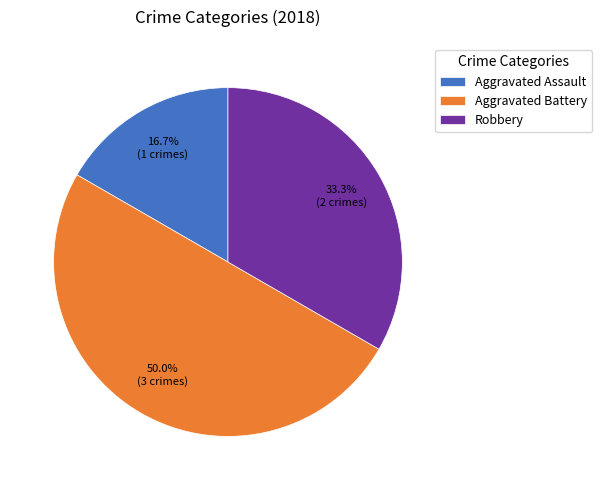

What percentage is the Robbery slice, to the nearest percent?

33%